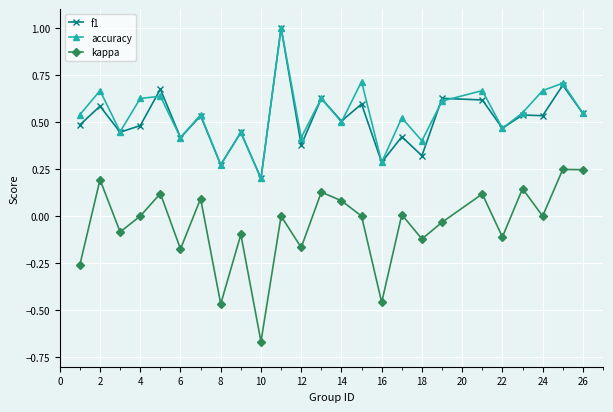

What are all the series names shown in the legend?

f1, accuracy, kappa